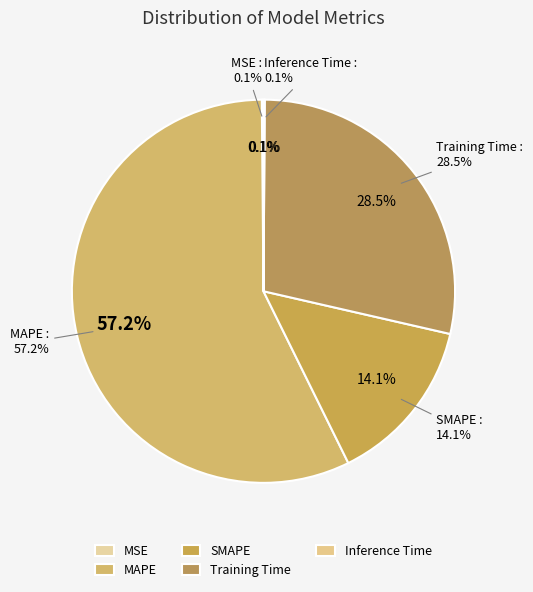

To the nearest percent, what is the difference between the largest and smallest slice percentages?

57%